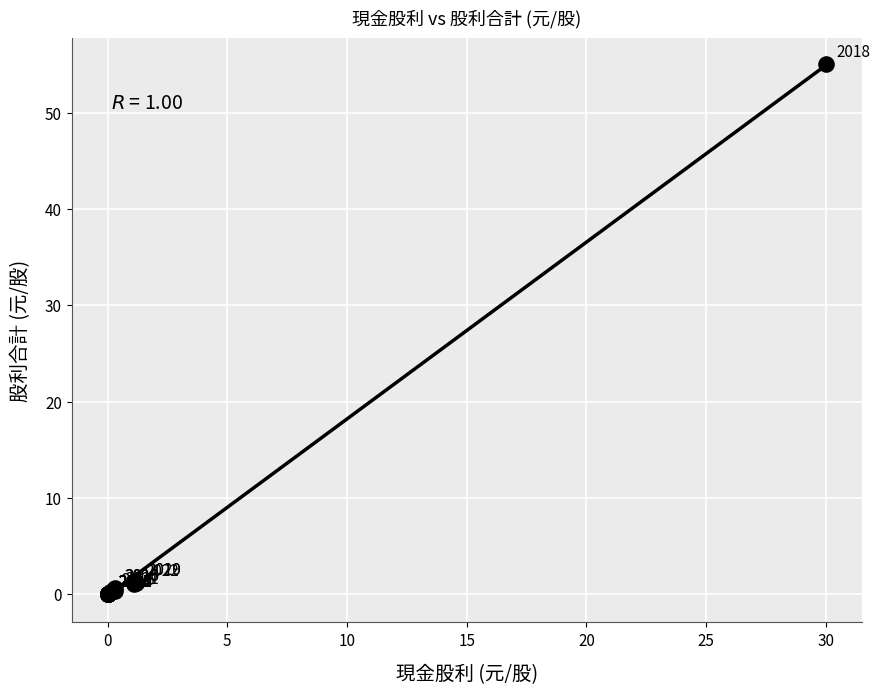

What Y value in the scatter plot is closest to 27?

1.2